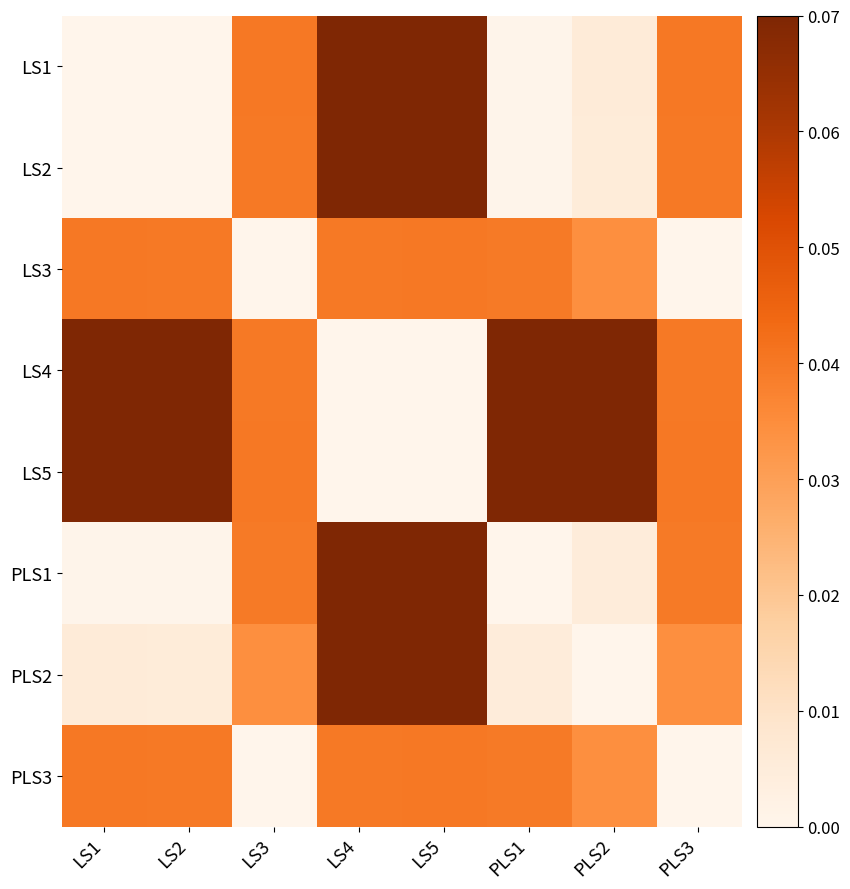

How many data points does each series have?

8